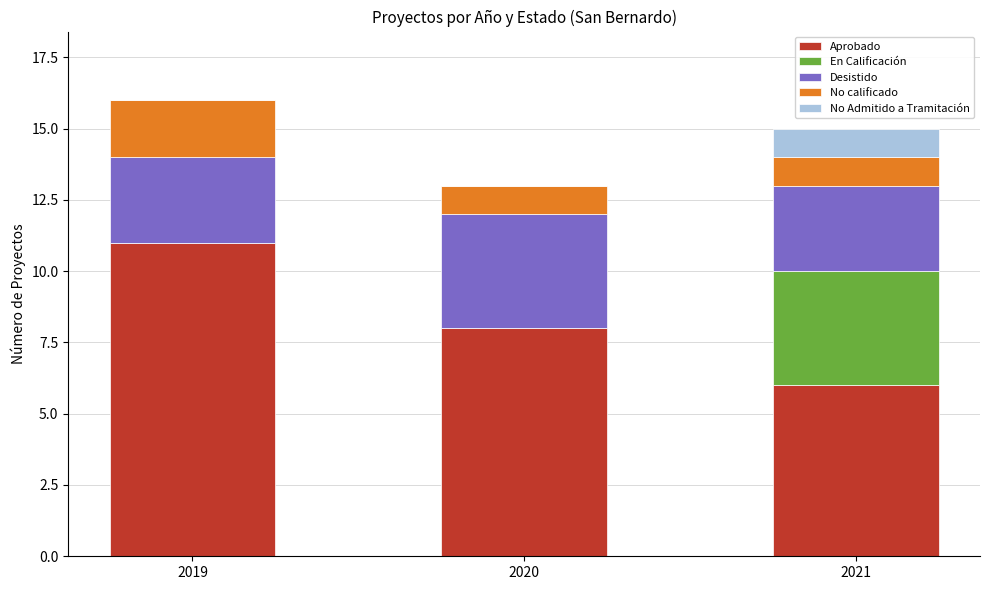

What is the total value across all series at 2021?

15